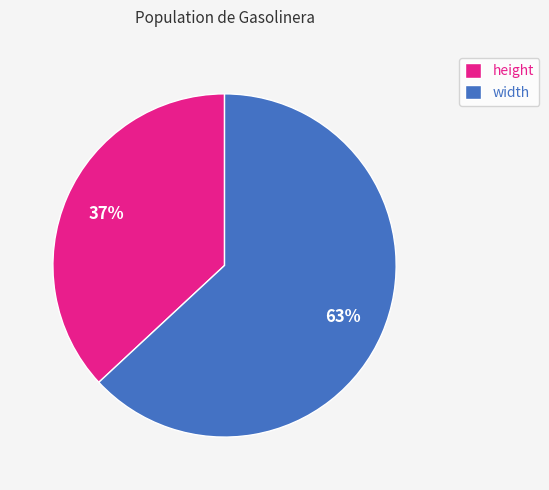

Approximately how many times larger is the value at width compared to height?

1.7